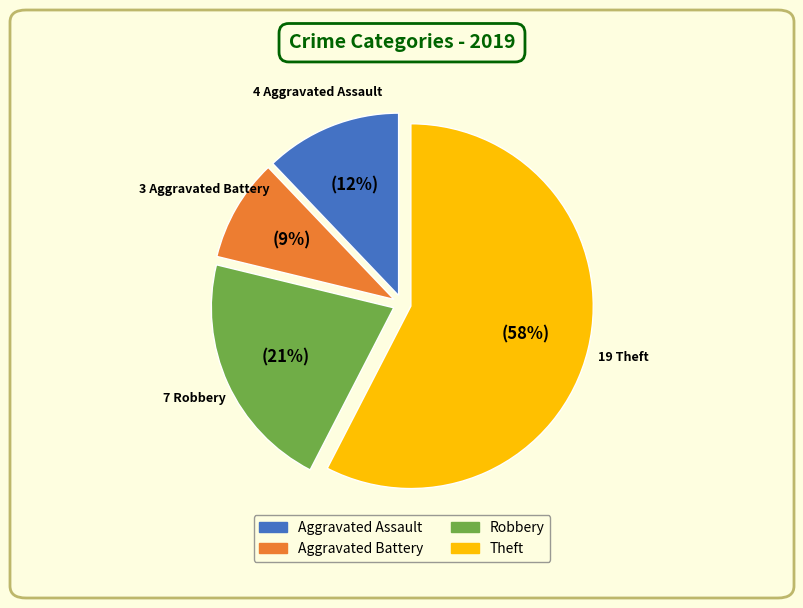

Is there any slice that represents more than half of the pie?

Yes